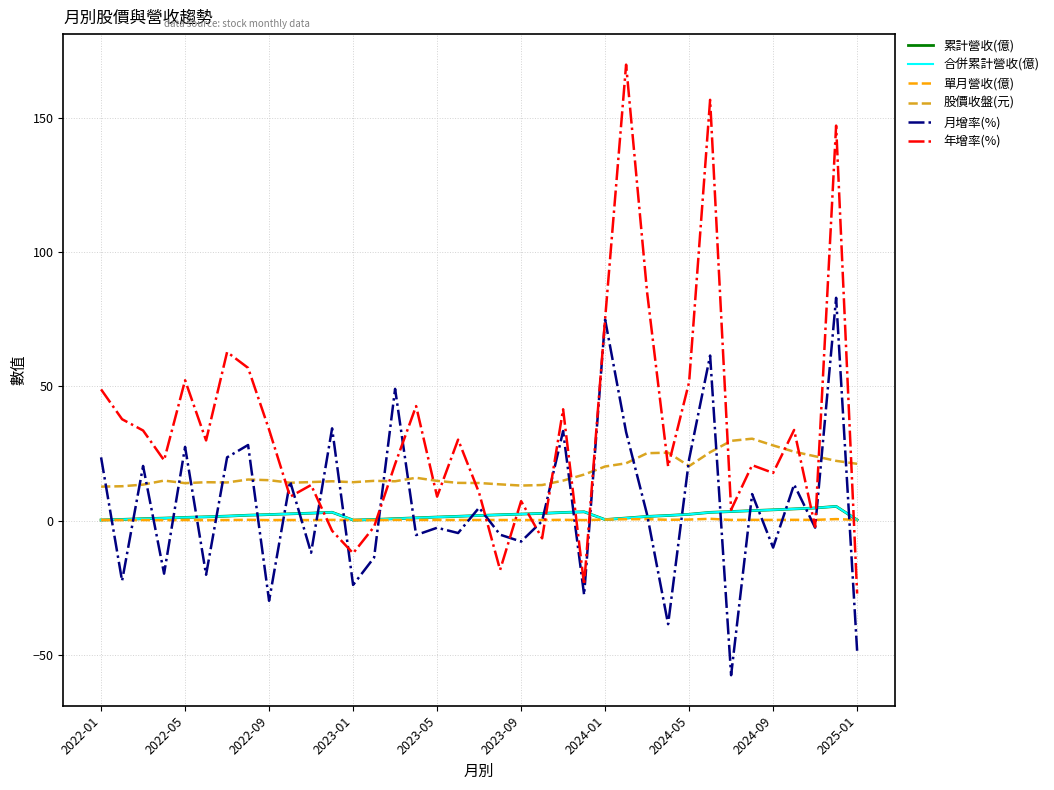

Is this an area chart (filled region under the line)?

No